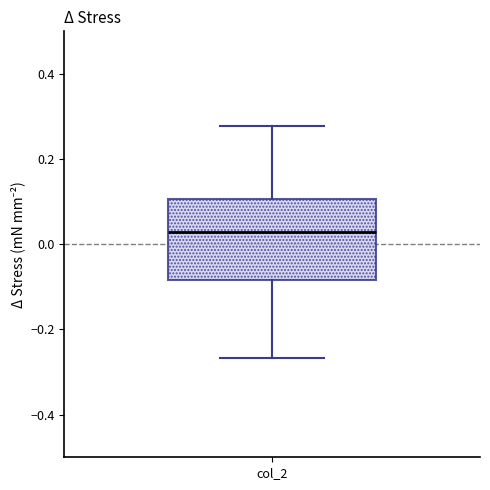

Transcribe this box plot: give where the median line is, the range the box spans, and where the two whiskers end, as read against the y-axis. The values are not printed on the chart, so give them approximately, as read against the axis.

median 0.02, box -0.08 to 0.10, whiskers -0.26 to 0.28